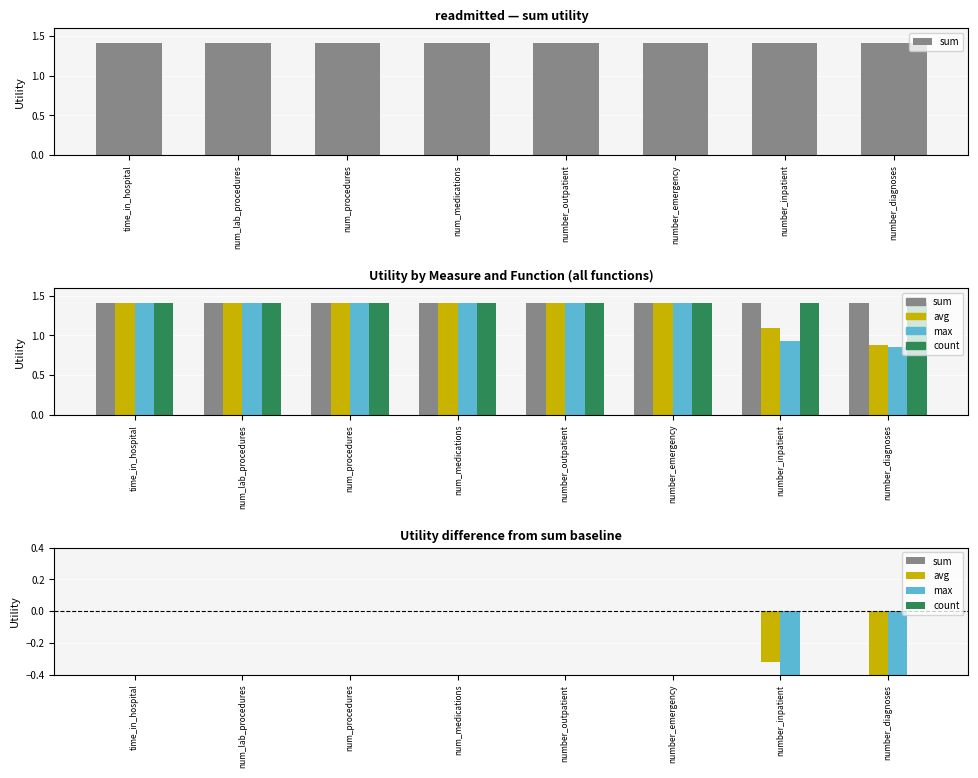

Which series has the largest range (max minus min)?

max